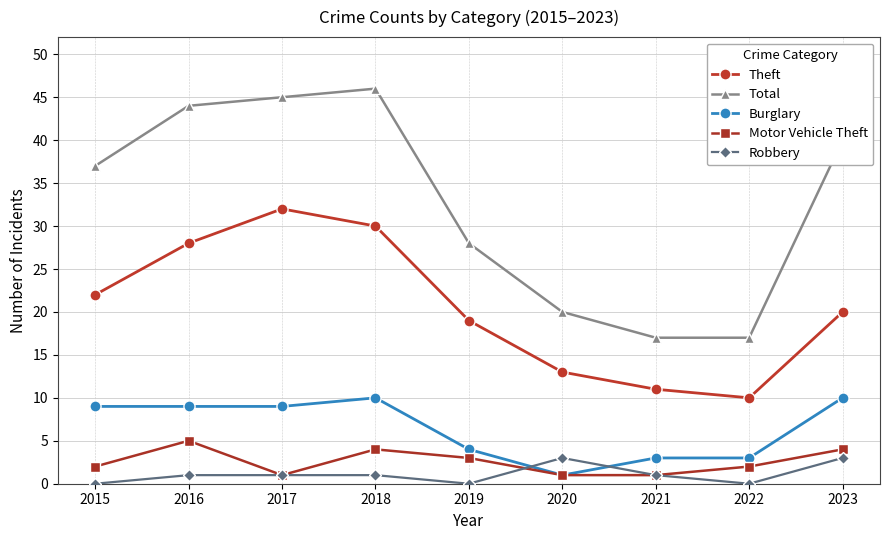

What is the maximum value for Total?

46